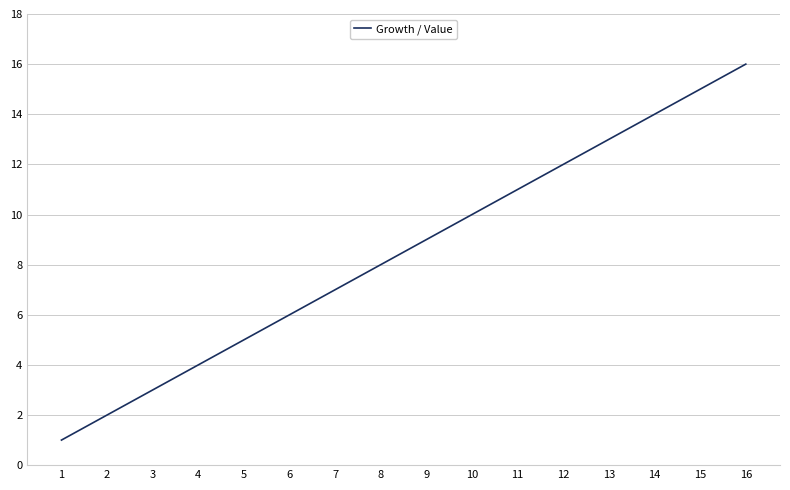

Rank the categories by value from lowest to highest.

1, 2, 3, 4, 5, 6, 7, 8, 9, 10, 11, 12, 13, 14, 15, 16